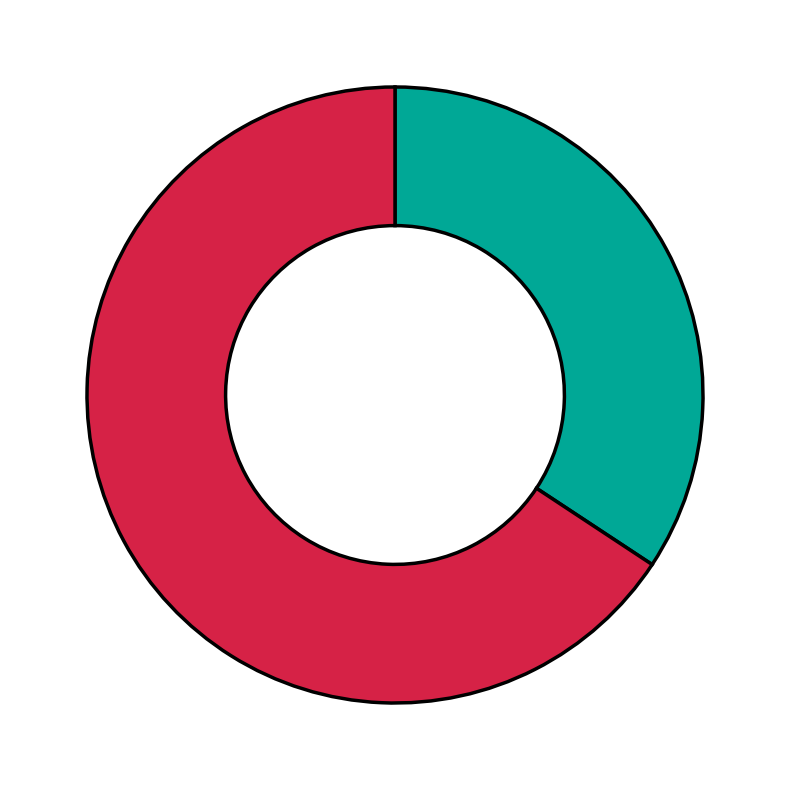

Is there a majority slice in this chart?

Yes